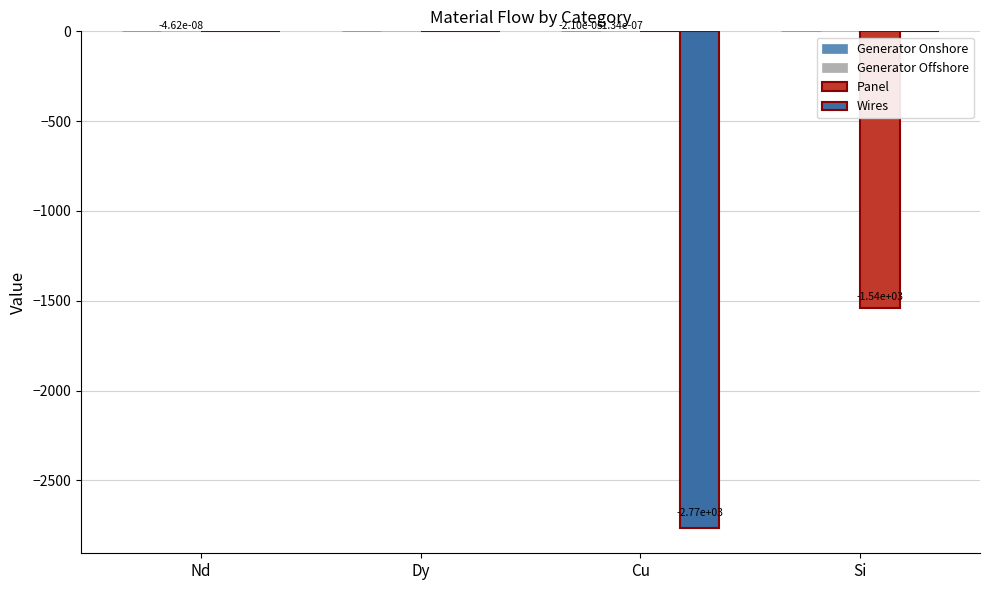

Are the bars grouped side by side (vs. stacked)?

Yes